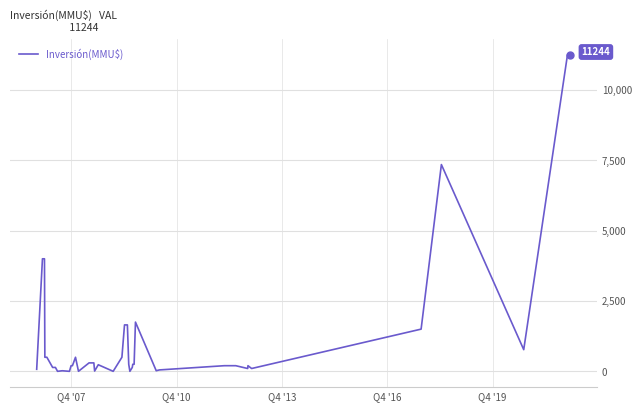

What is the greatest value displayed?

11244